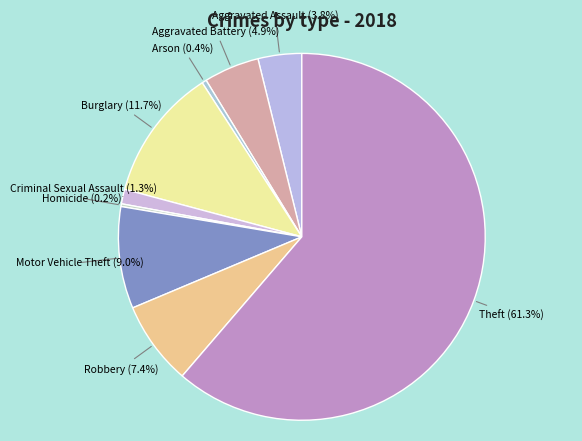

What percentage is the Robbery slice, to the nearest percent?

7%